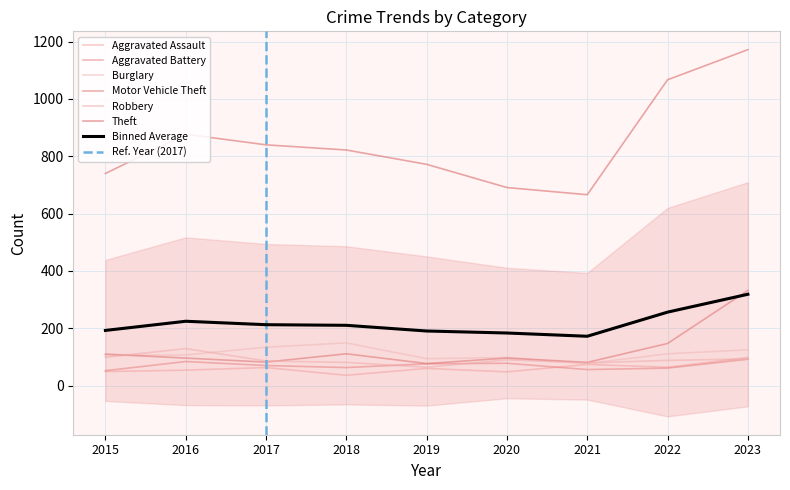

At which category does Motor Vehicle Theft reach its first local valley?

2017